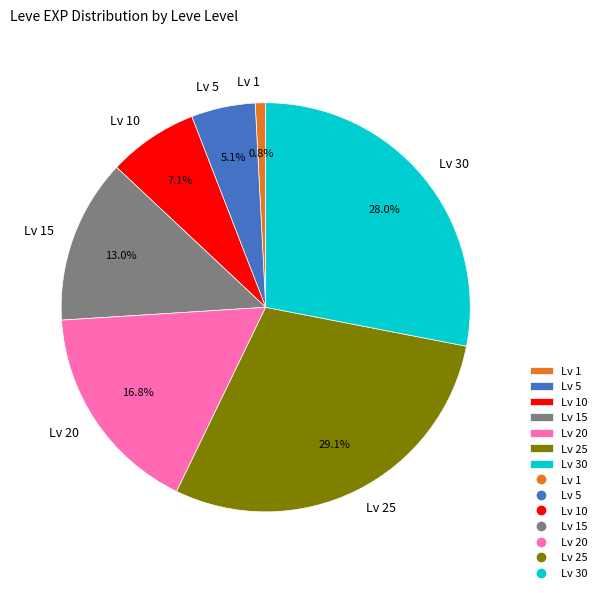

Which has a higher value, Lv 15 or Lv 1?

Lv 15